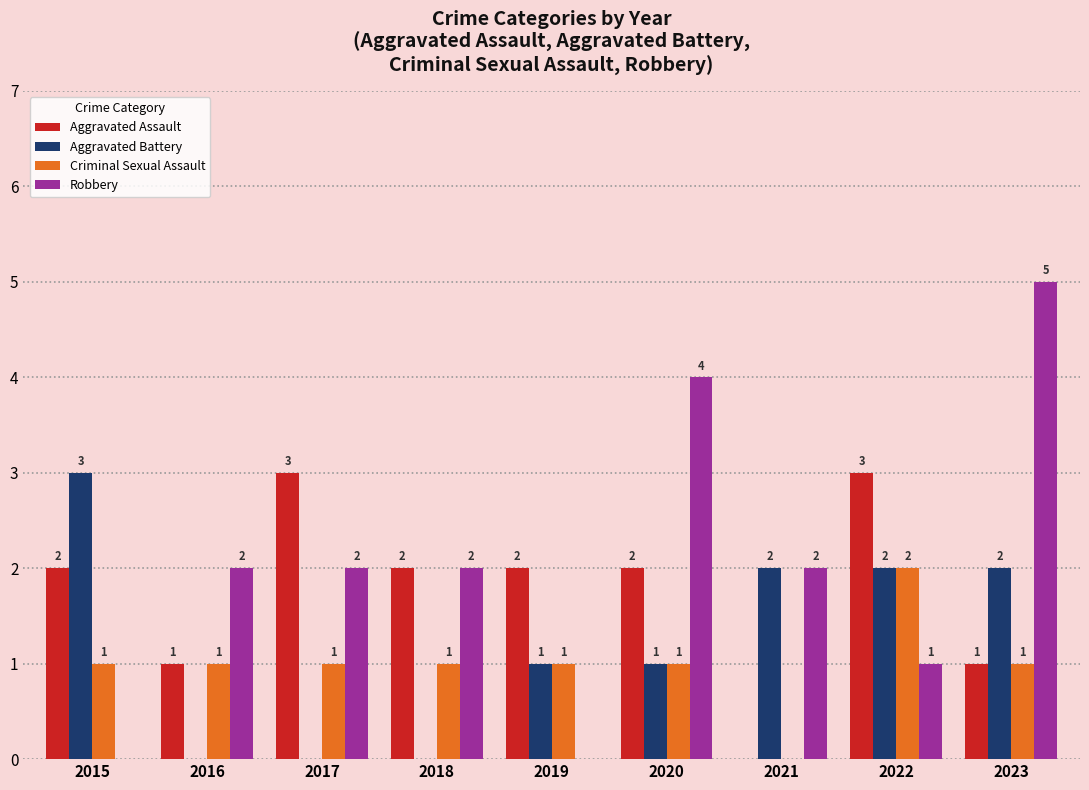

How many groups of bars are there?

9